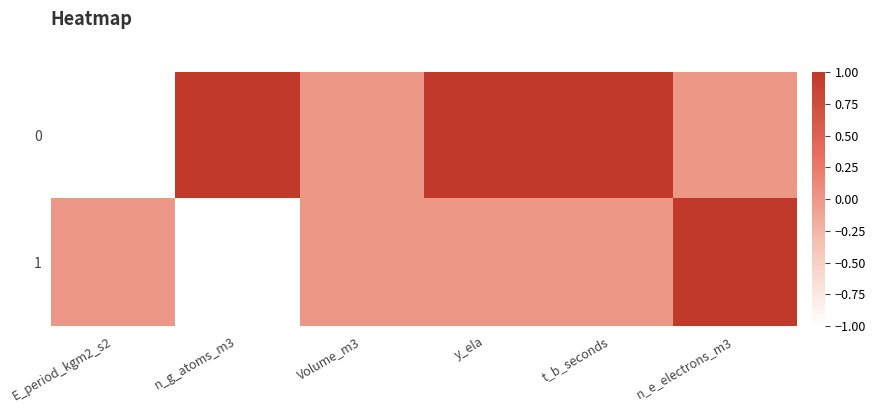

Which category has the lowest value across all series?

E_period_kgm2_s2